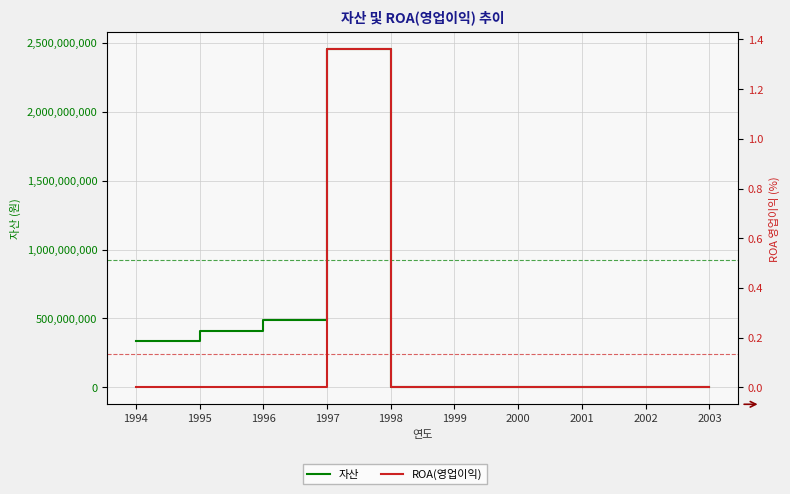

True or false: ROA(영업이익) has a value of 0.5 at 2003.

False